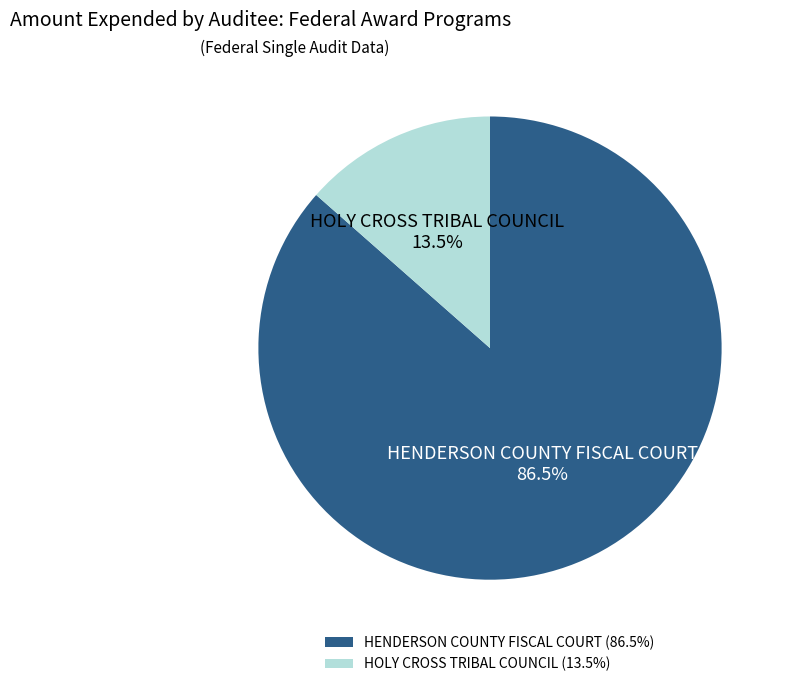

How much of the chart is everything except HENDERSON COUNTY FISCAL COURT?

13.5%